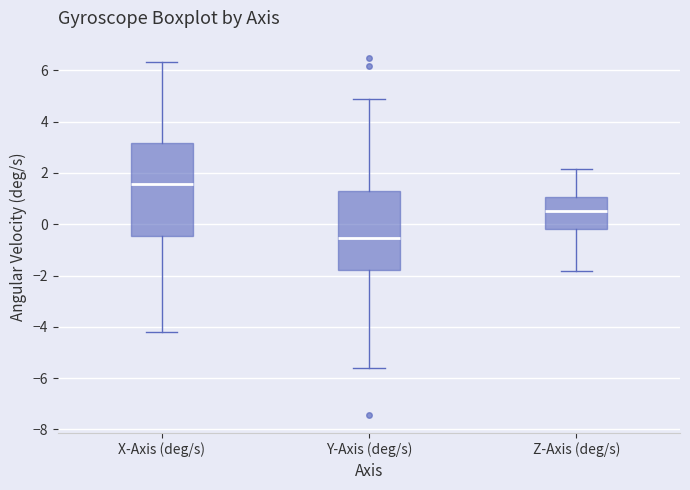

Where does the lower whisker of the box for X-Axis (deg/s) end on the y-axis? The values are not printed on the chart, so give them approximately, as read against the axis.

-4.2